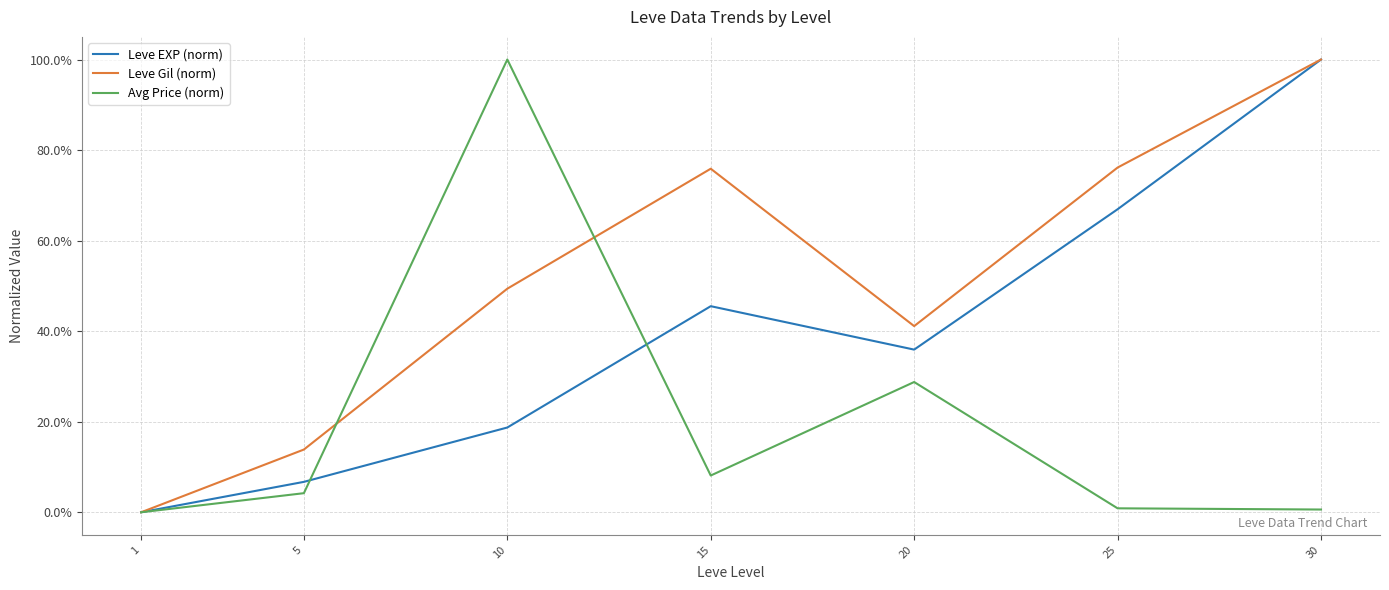

Where do Avg Price (norm) and Leve EXP (norm) first cross each other?

5 and 10